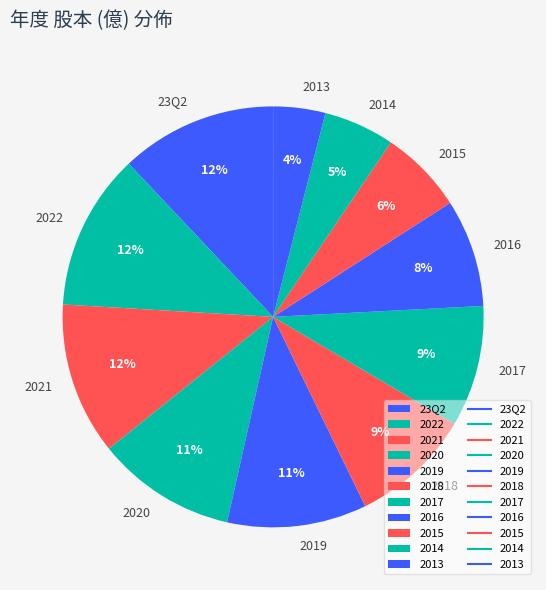

The 2015 slice represents 6% of the pie. True or false?

True